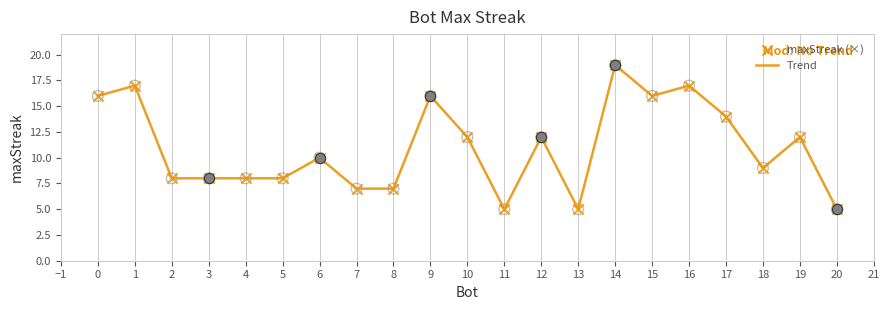

Which label corresponds to the largest value in the chart?

14